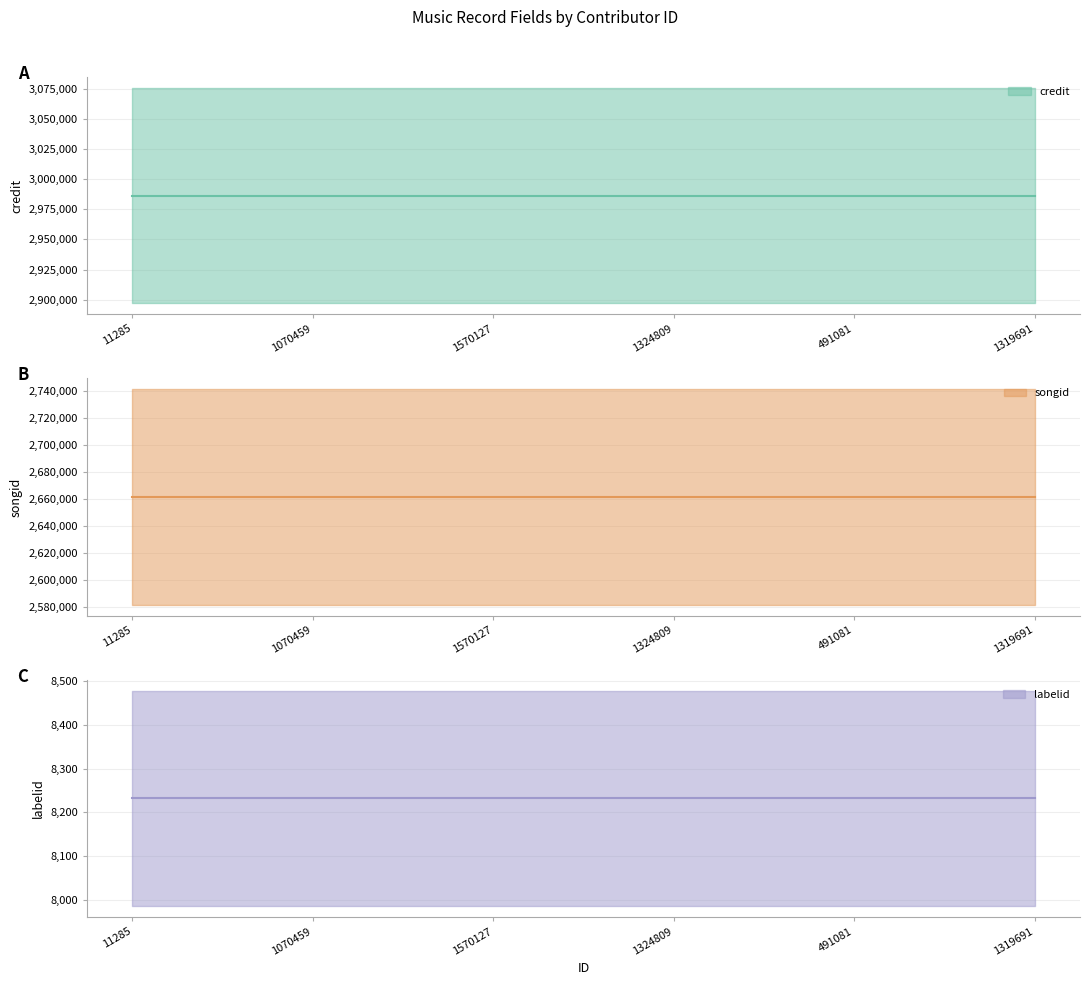

What is the spread (max minus min) of values at 1319691?

2978273